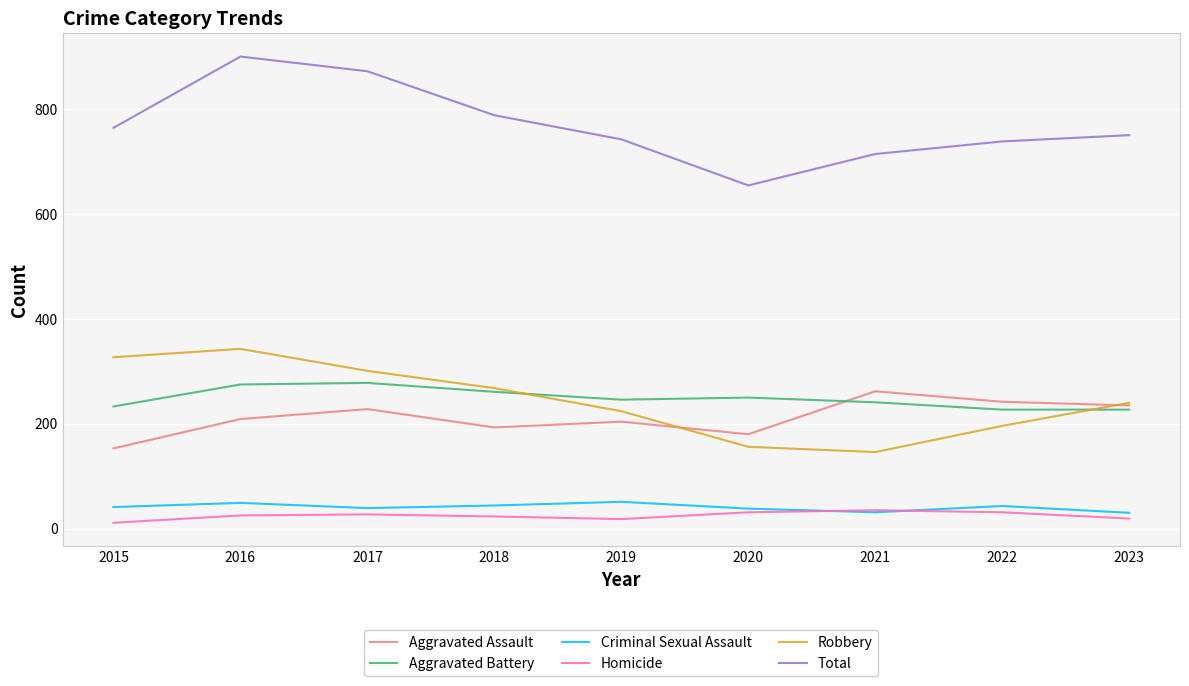

True or false: Aggravated Assault and Total cross at least once.

False